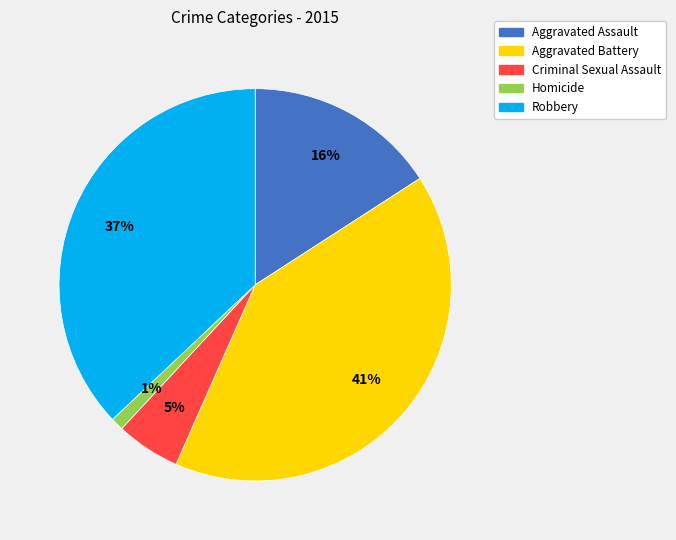

Does Criminal Sexual Assault represent more than half of the total?

No